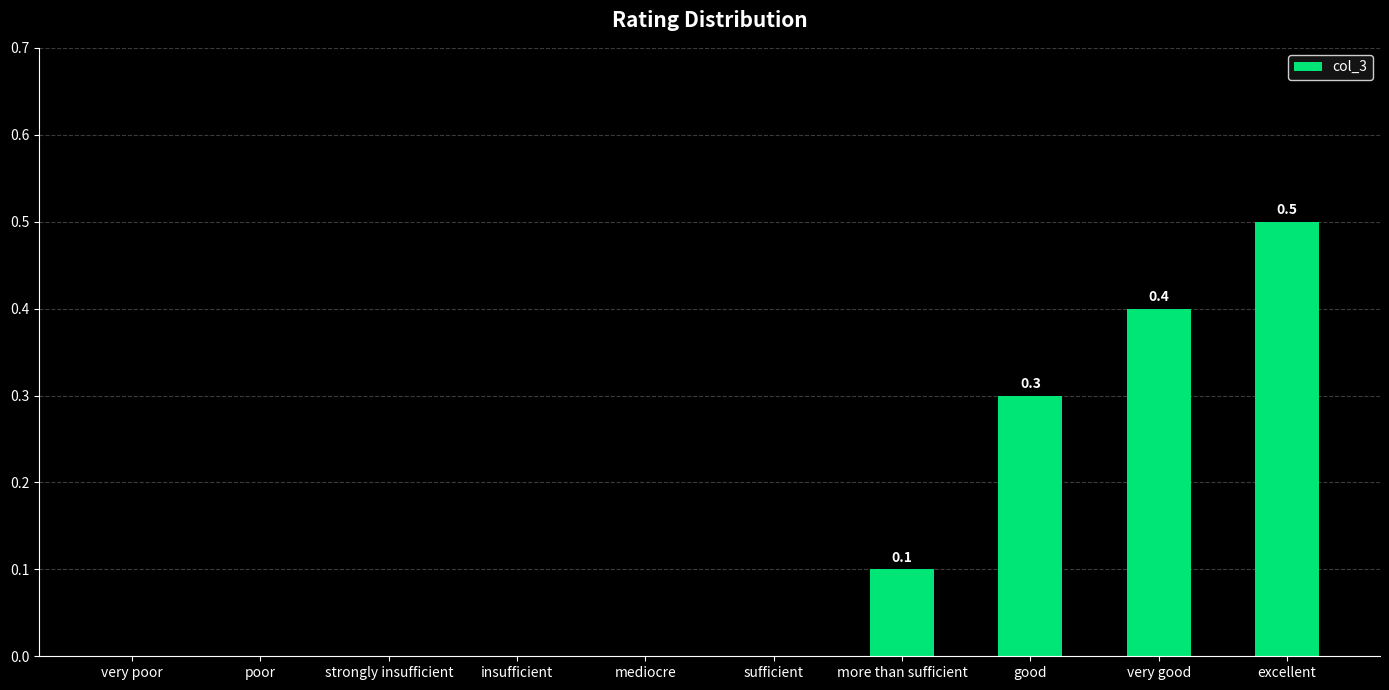

Does the chart contain stacked bars?

No